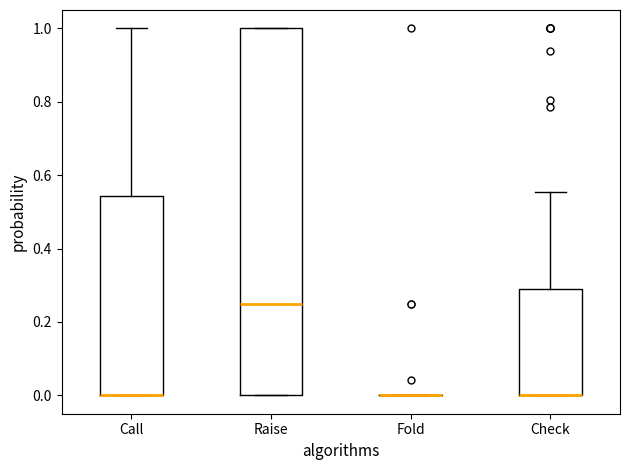

Reading left to right, read every box against the y-axis: the position of its median line, the range the box covers, and the ends of its whiskers. The values are not printed on the chart, so give them approximately, as read against the axis.

Call: median 0.00 (drawn on the box's lower edge), box 0.00 to 0.54, whiskers 0.00 to 1.00
Raise: median 0.26, box 0.00 to 1.00, whiskers 0.00 to 1.00
Fold: box collapsed to a line at 0.00, whiskers 0.00 to 0.00
Check: median 0.00 (drawn on the box's lower edge), box 0.00 to 0.28, whiskers 0.00 to 0.56